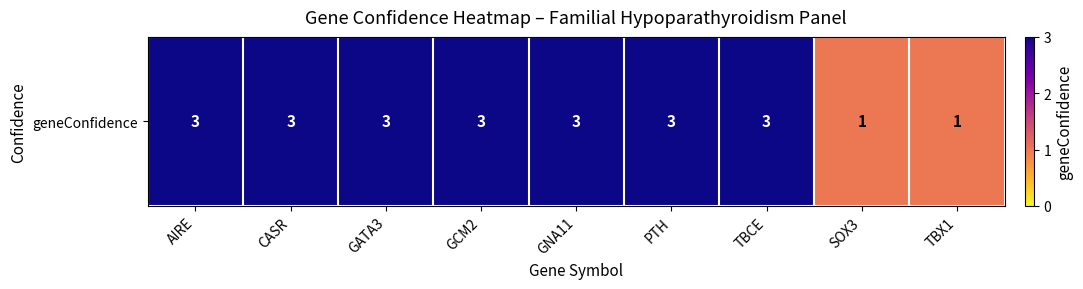

Reading right to left, list all the values displayed in this chart.

1	1	3	3	3	3	3	3	3